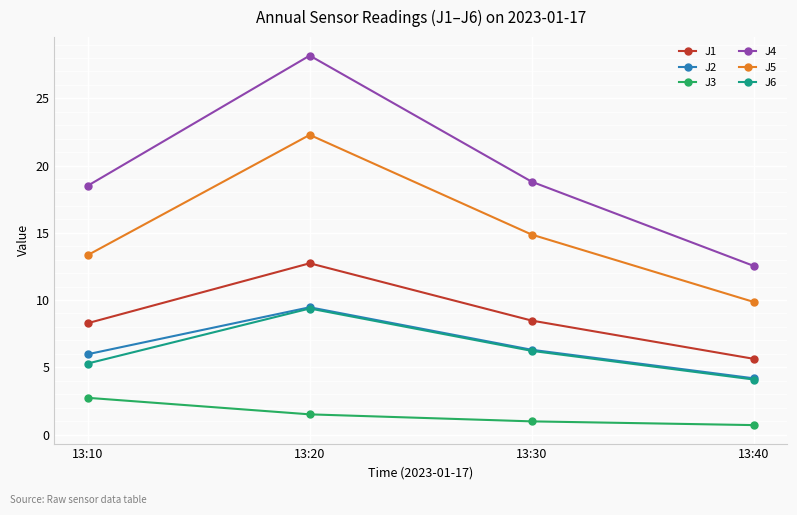

True or false: J5 and J3 intersect in this chart.

False